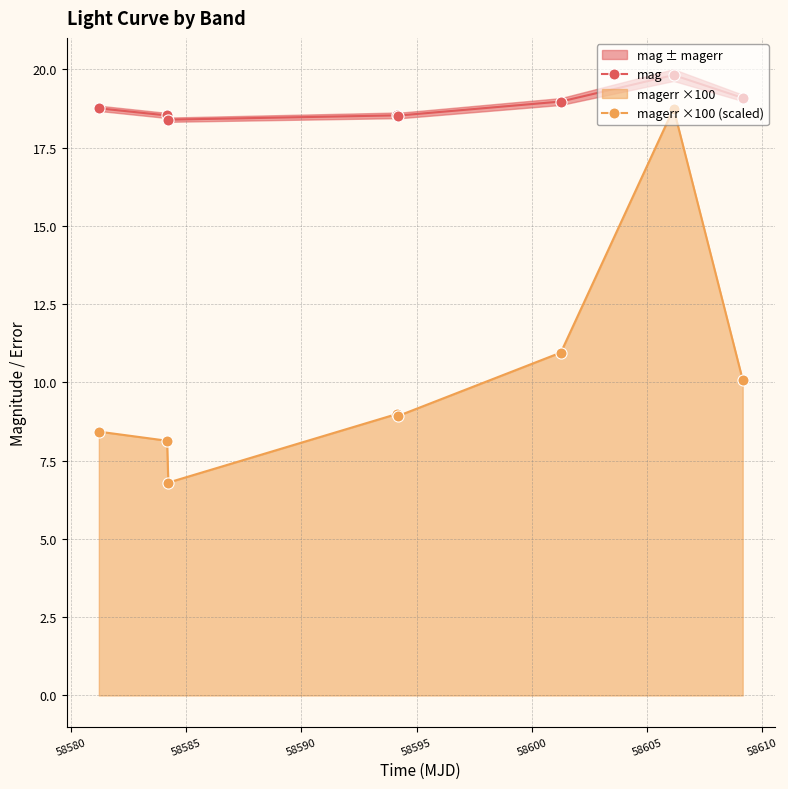

What is the average value of the magerr ×100 (scaled) series?

10.1